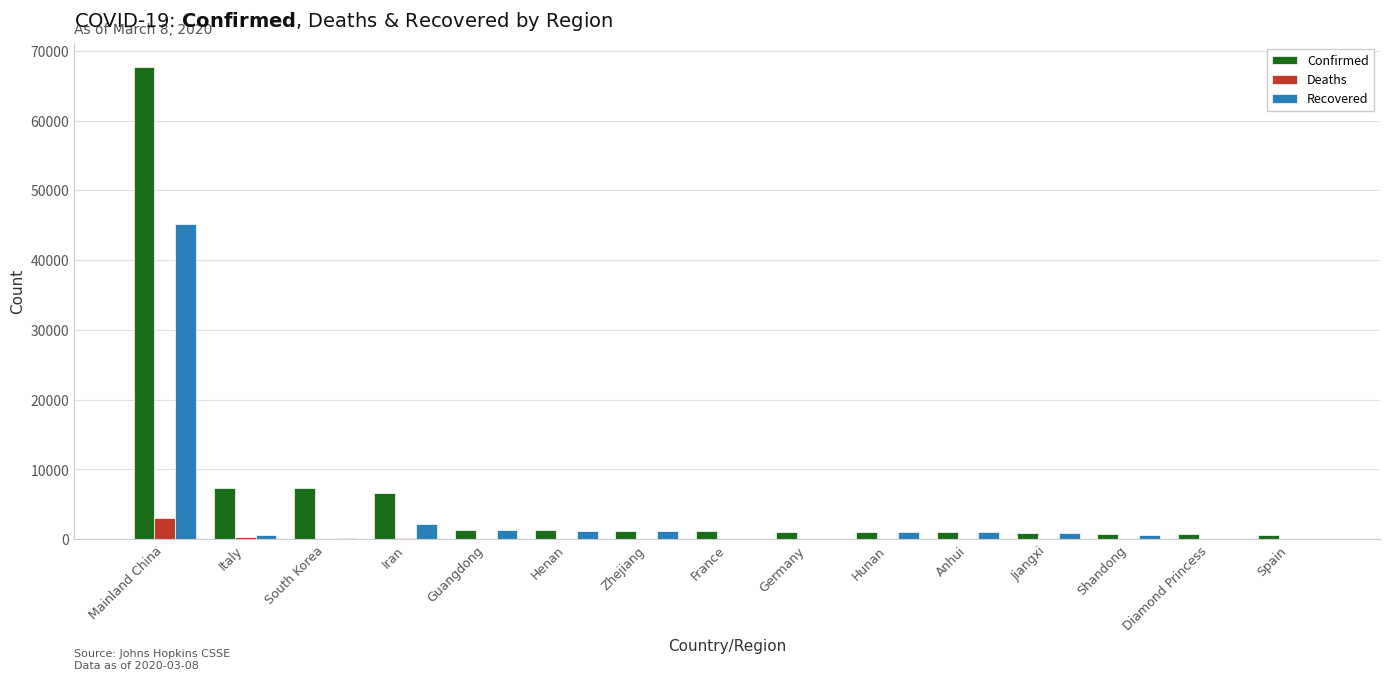

Count the number of categories in the chart.

15